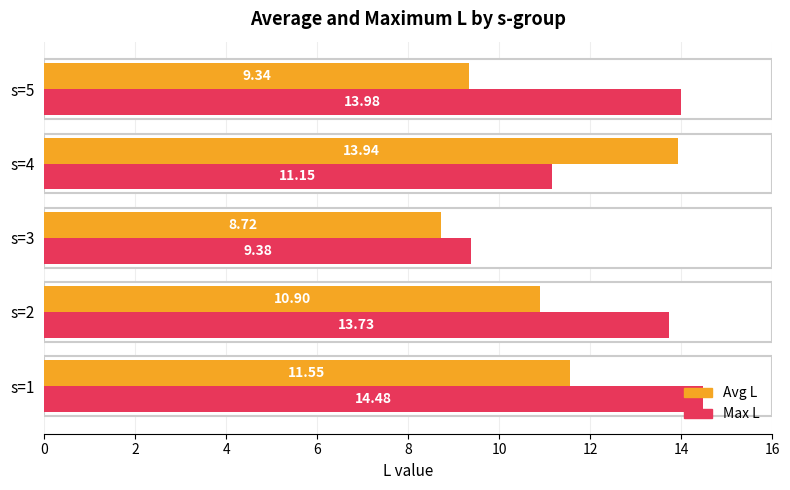

At which category is the sum across all series the highest?

s=1